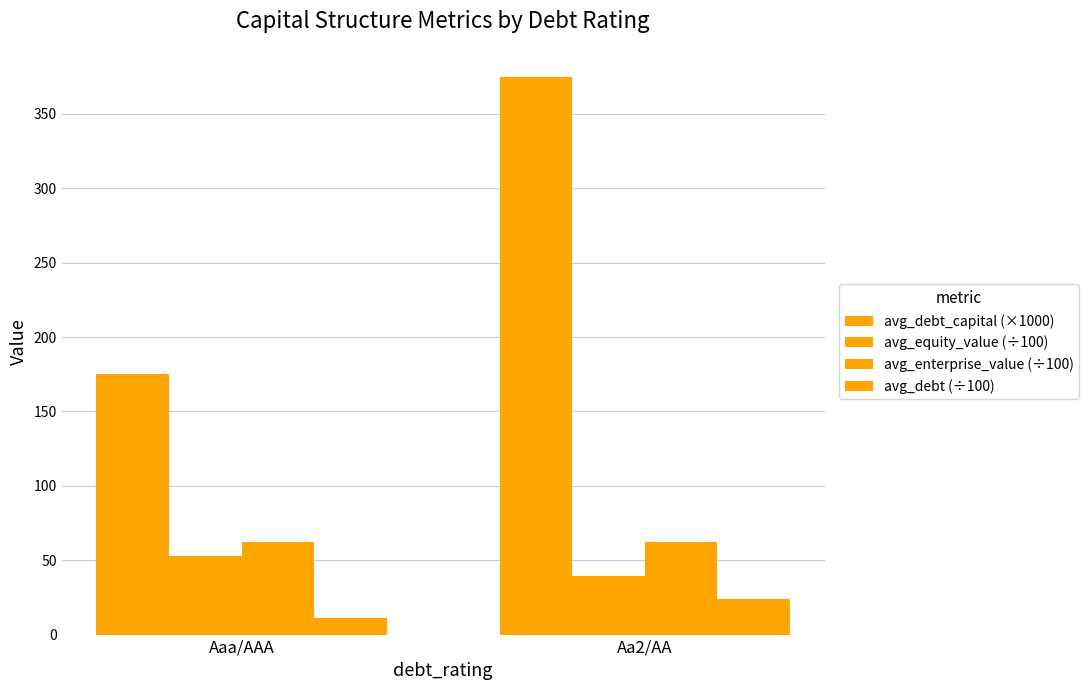

At how many categories does at least one series exceed 366?

1